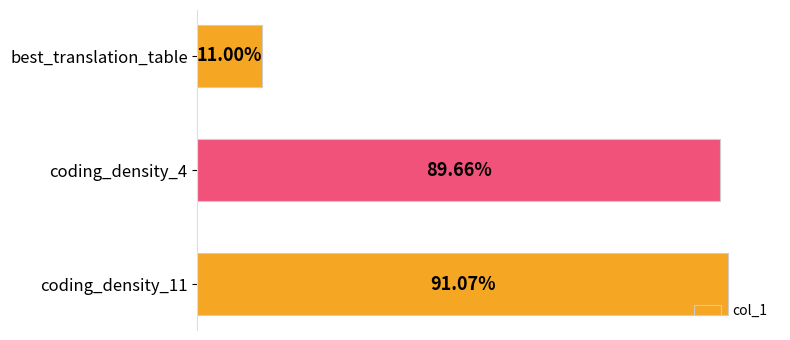

Between best_translation_table and coding_density_11, which is larger?

coding_density_11